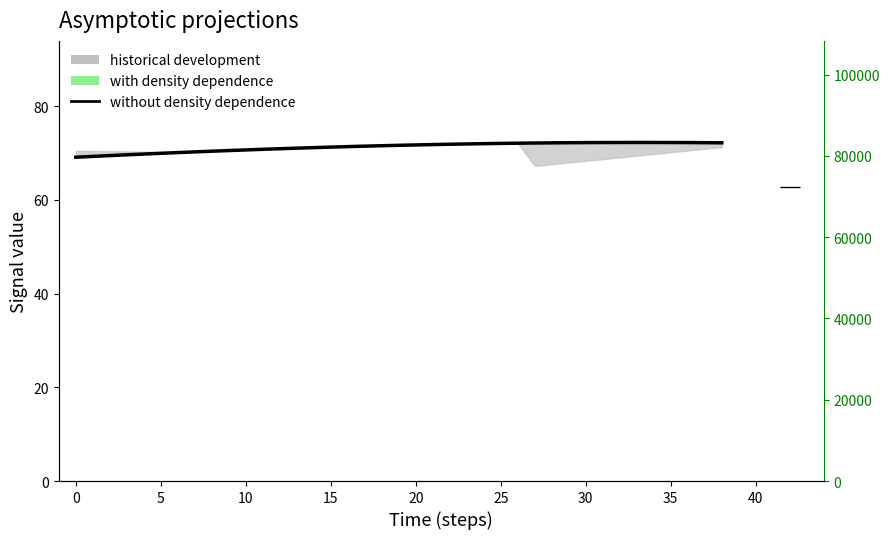

Count the number of categories in the chart.

39